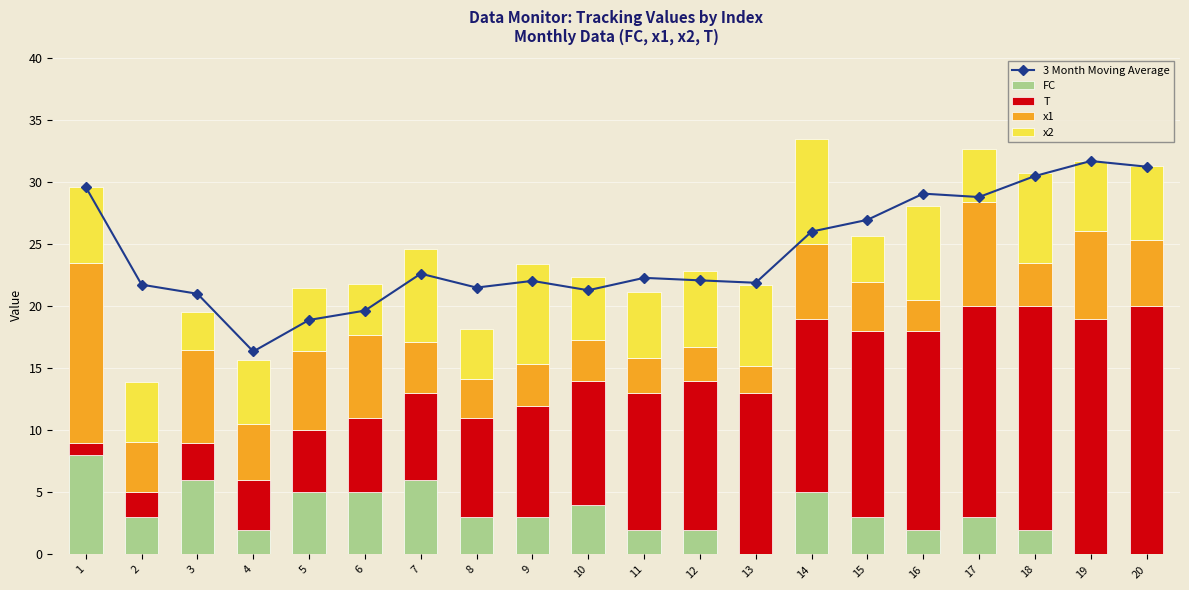

At how many categories does at least one series exceed 28?

6